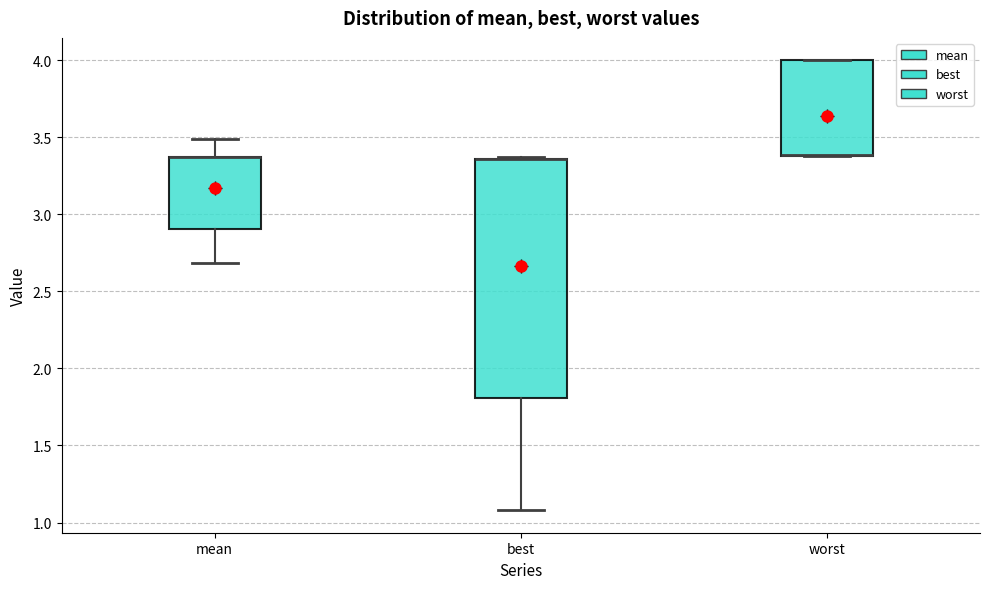

Reading left to right, read every box against the y-axis: the position of its median line, the range the box covers, and the ends of its whiskers. The values are not printed on the chart, so give them approximately, as read against the axis.

mean: median 3.35 (drawn on the box's upper edge), box 2.90 to 3.35, whiskers 2.70 to 3.50
best: median 3.35 (drawn on the box's upper edge), box 1.80 to 3.35, whiskers 1.10 to 3.35
worst: median 3.40 (drawn on the box's lower edge), box 3.40 to 4.00, whiskers 3.40 to 4.00